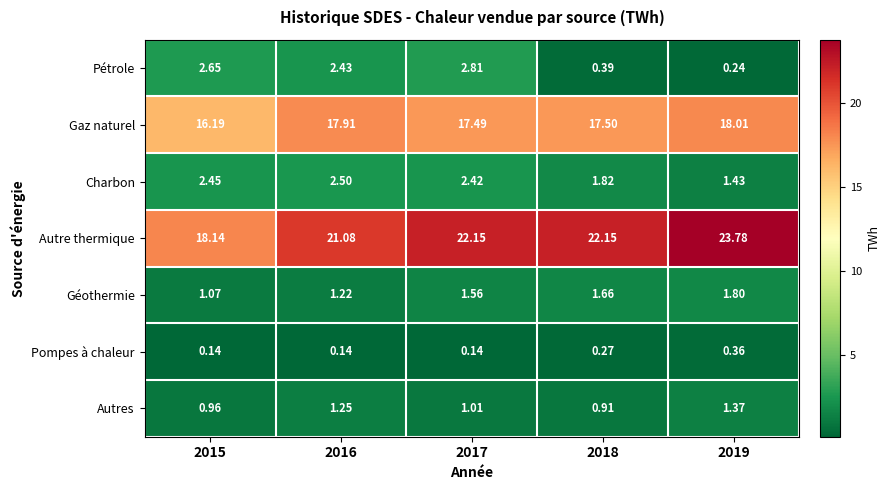

How many data points does each series have?

5